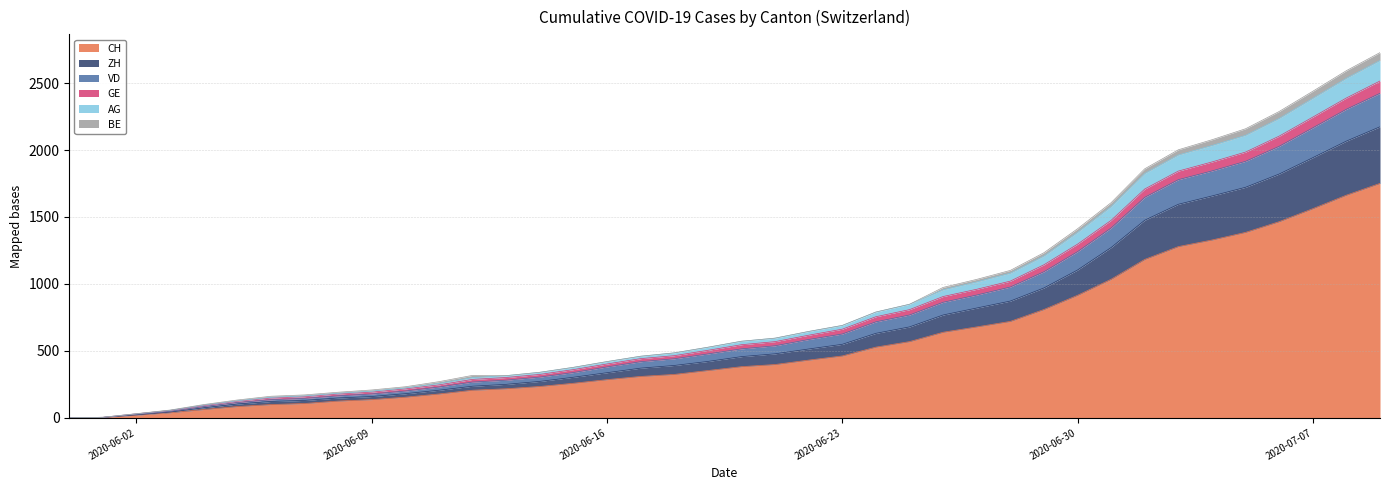

True or false: AG and BE cross at least once.

True